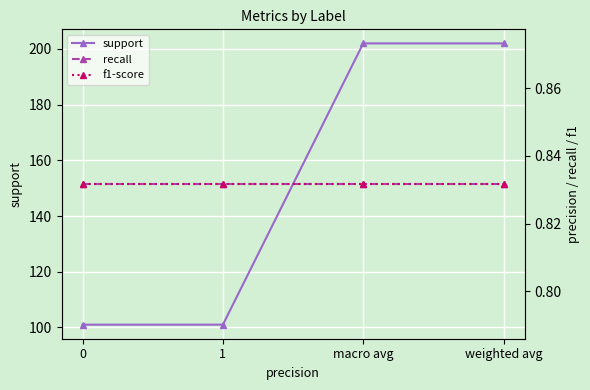

At which category is the sum across all series the highest?

macro avg